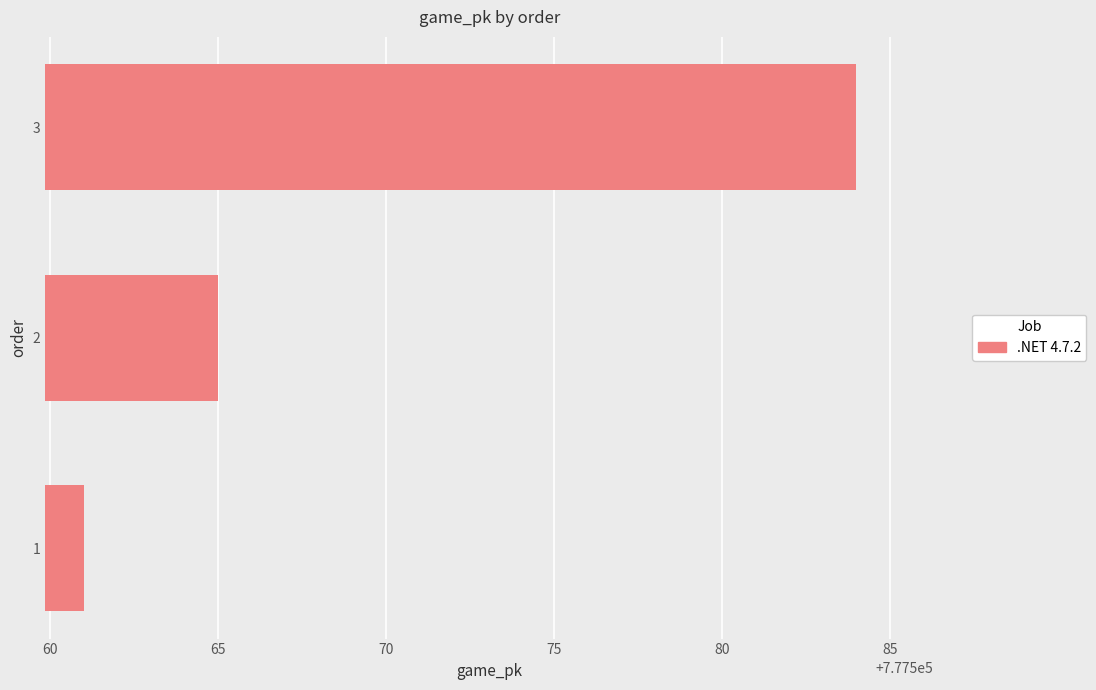

What is the approximate value at 1, to the nearest 5?

777560